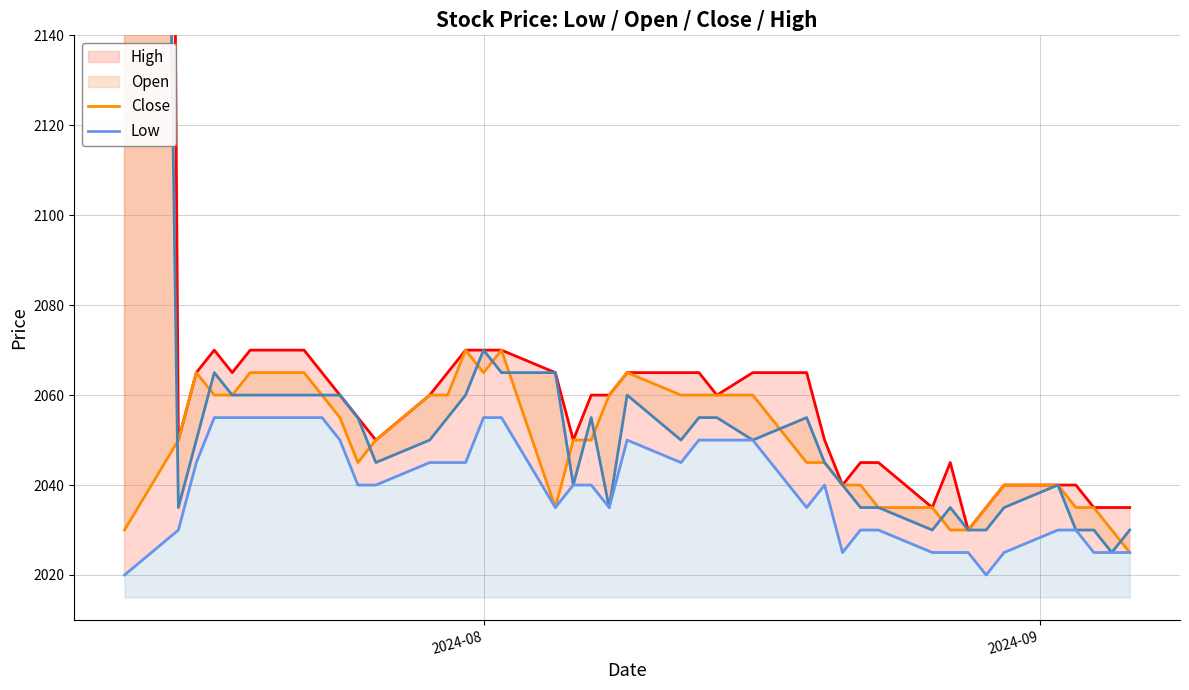

True or false: Close has a value of 1416 at 18.

False